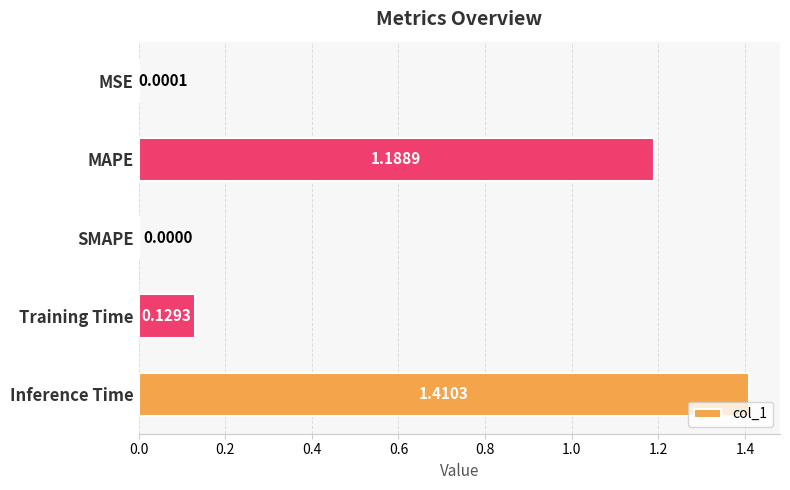

At which label is the value closest to 0?

SMAPE